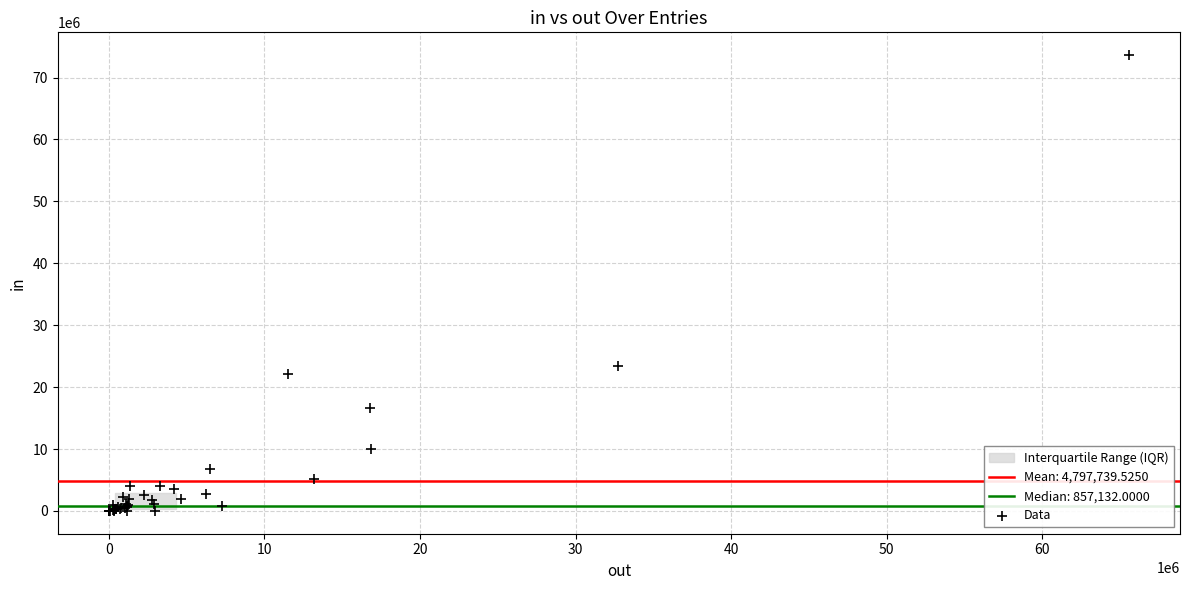

What Y value in the scatter plot is closest to 36811146?

23416212